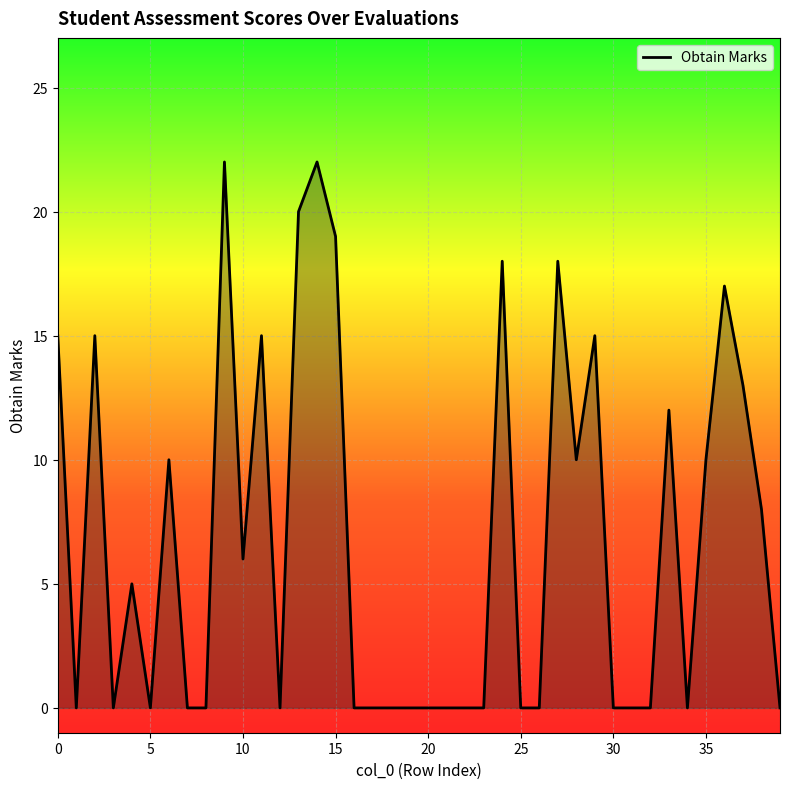

What is the maximum value shown in the chart?

22